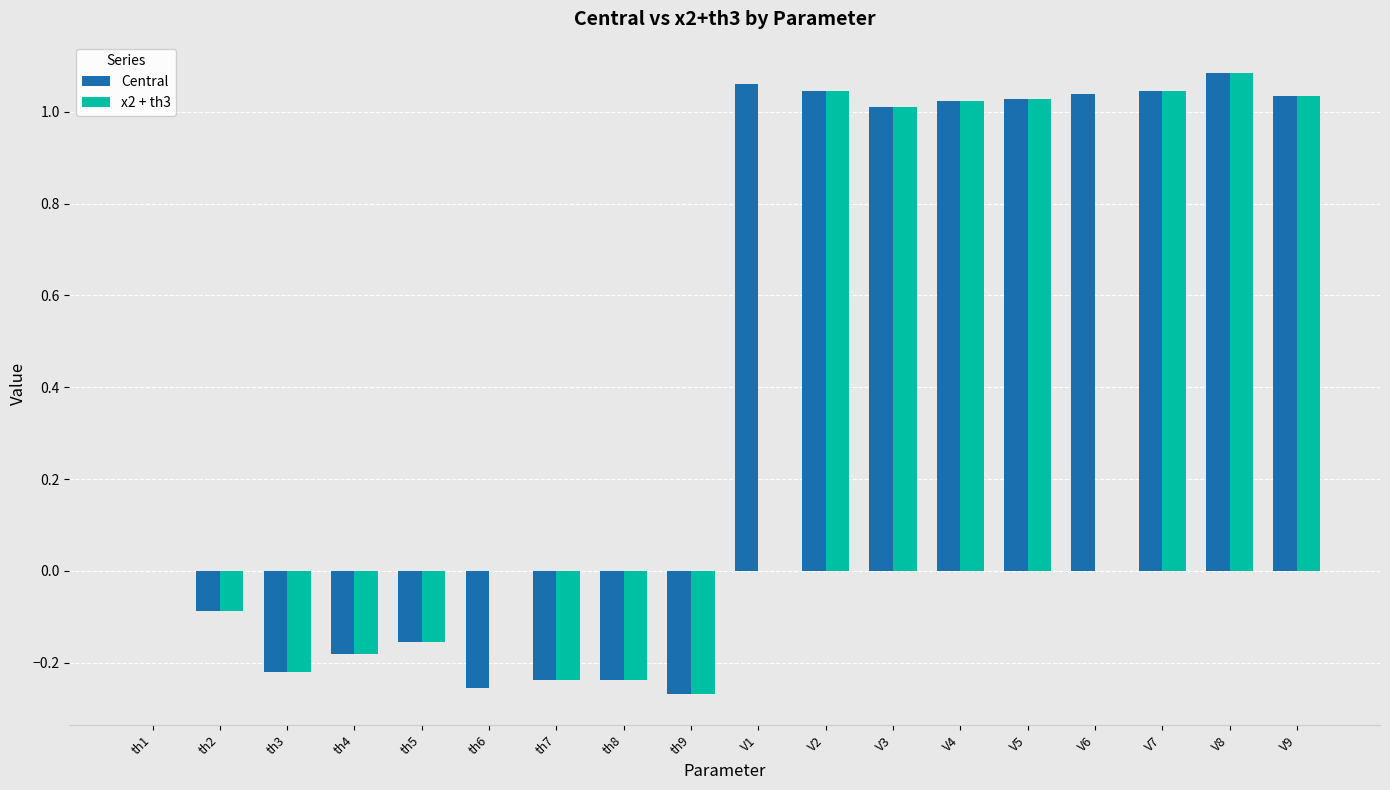

Is the value of x2 + th3 at th2 greater than the value of Central at V3?

No